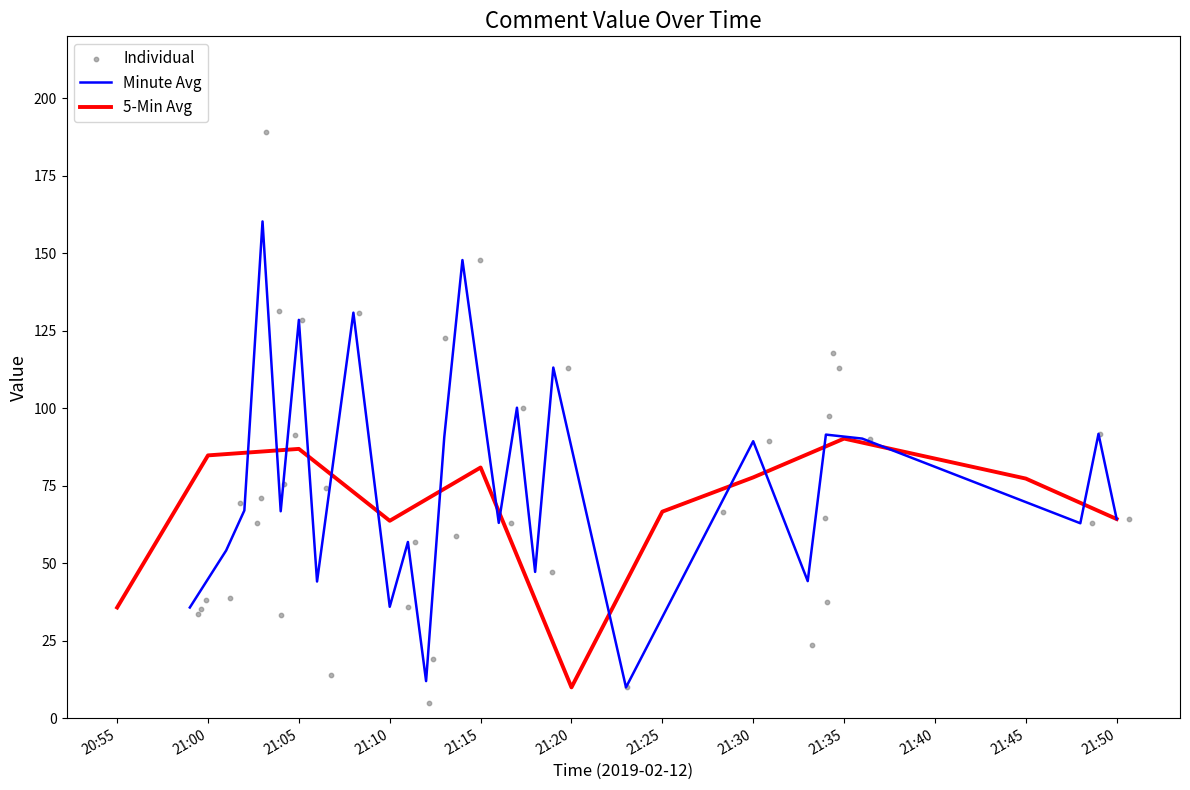

Which has a higher value, 20 or 24?

20